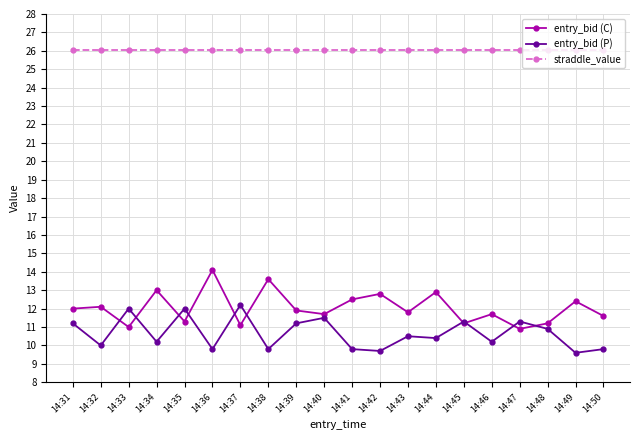

Which series has the largest range (max minus min)?

entry_bid (C)